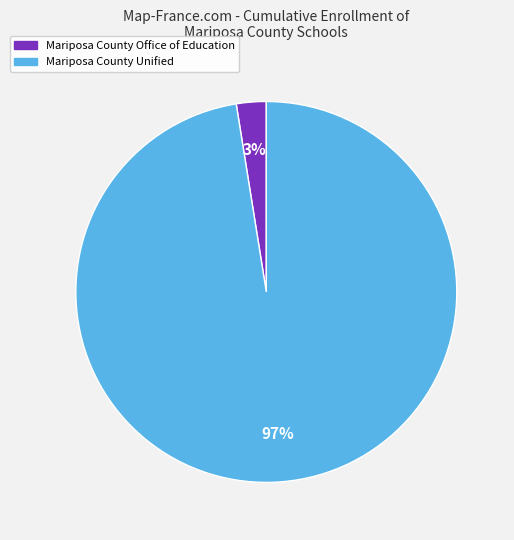

The Mariposa County Office of Education slice represents 16% of the pie. True or false?

False